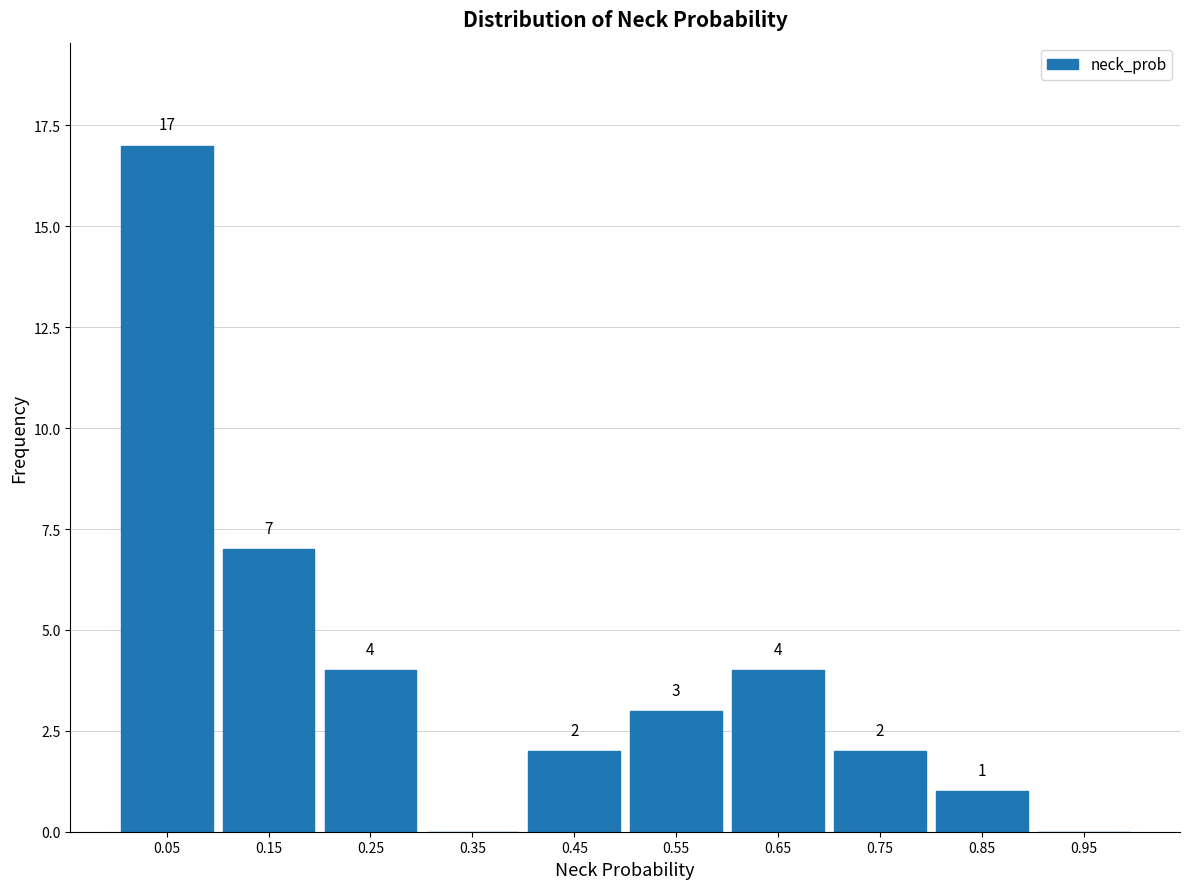

Which range on the x-axis has the tallest bar?

0.0 to 0.1